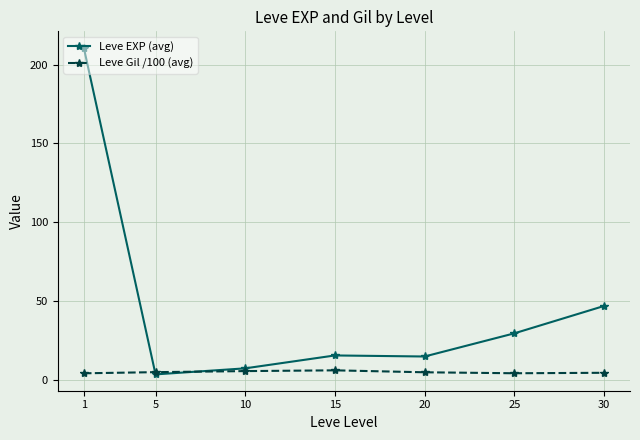

What is the total value across all series at 1?

215.0